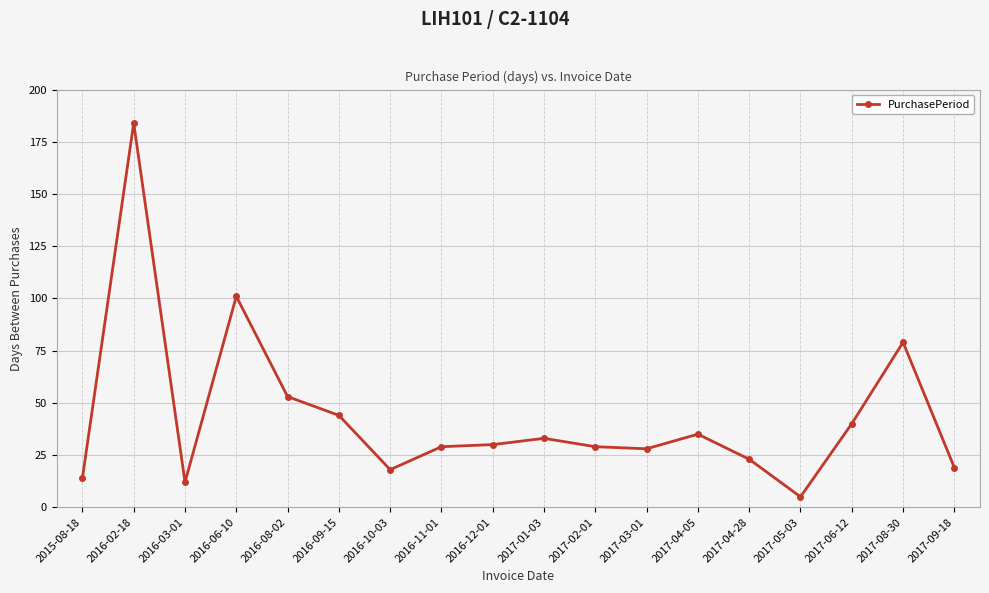

True or false: the data shows 7 at 2016-12-01.

False